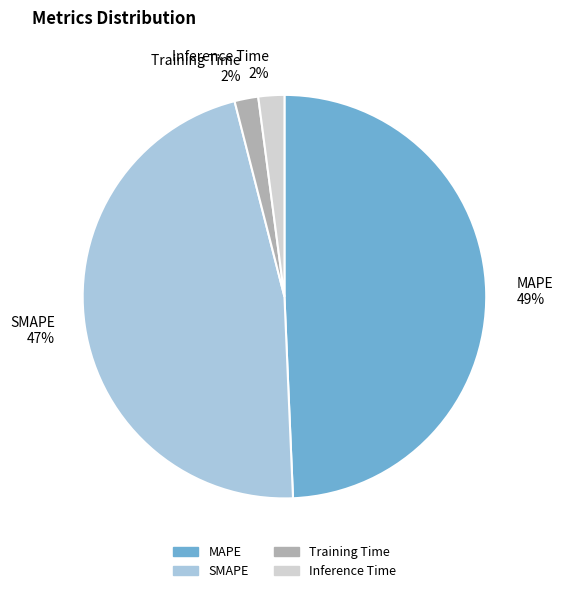

Which category has the biggest portion of the pie?

MAPE